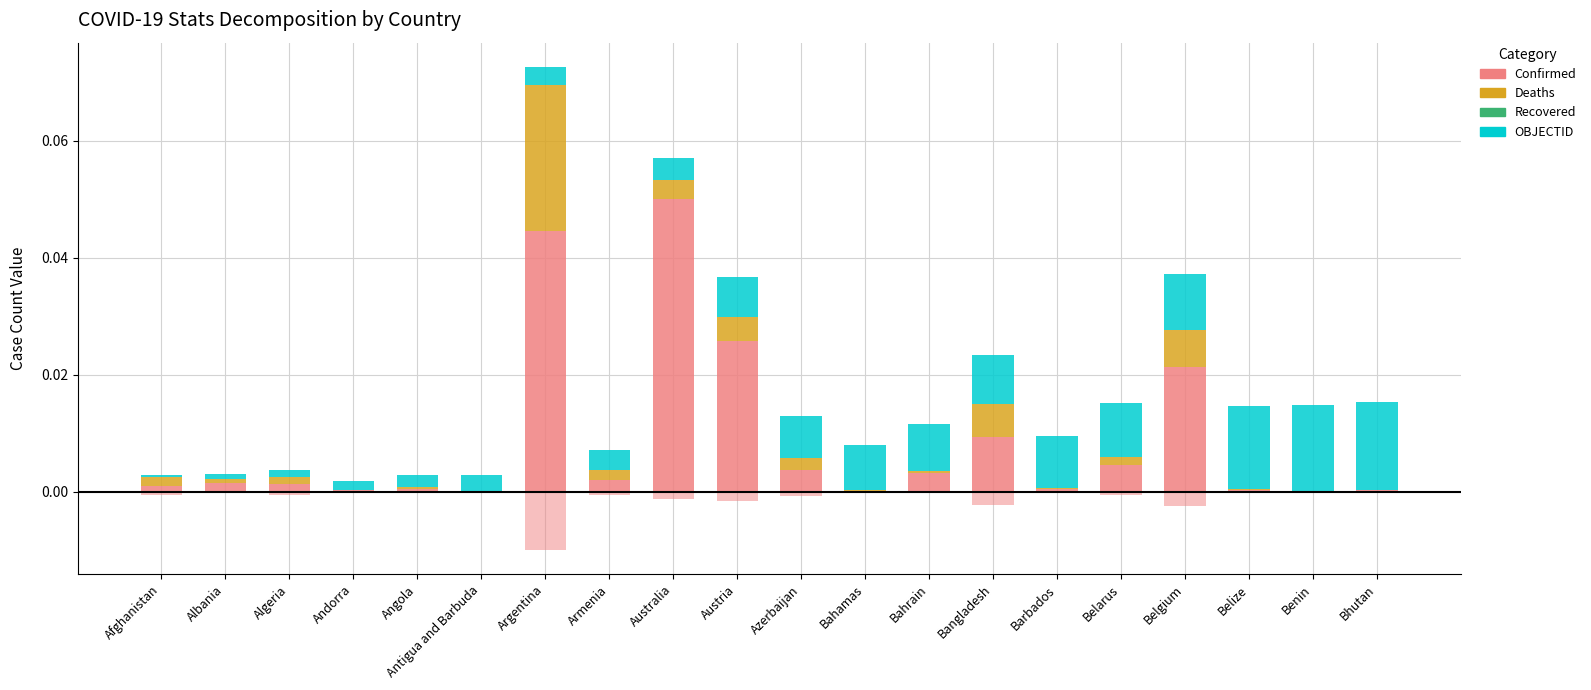

Count the number of categories in the chart.

20